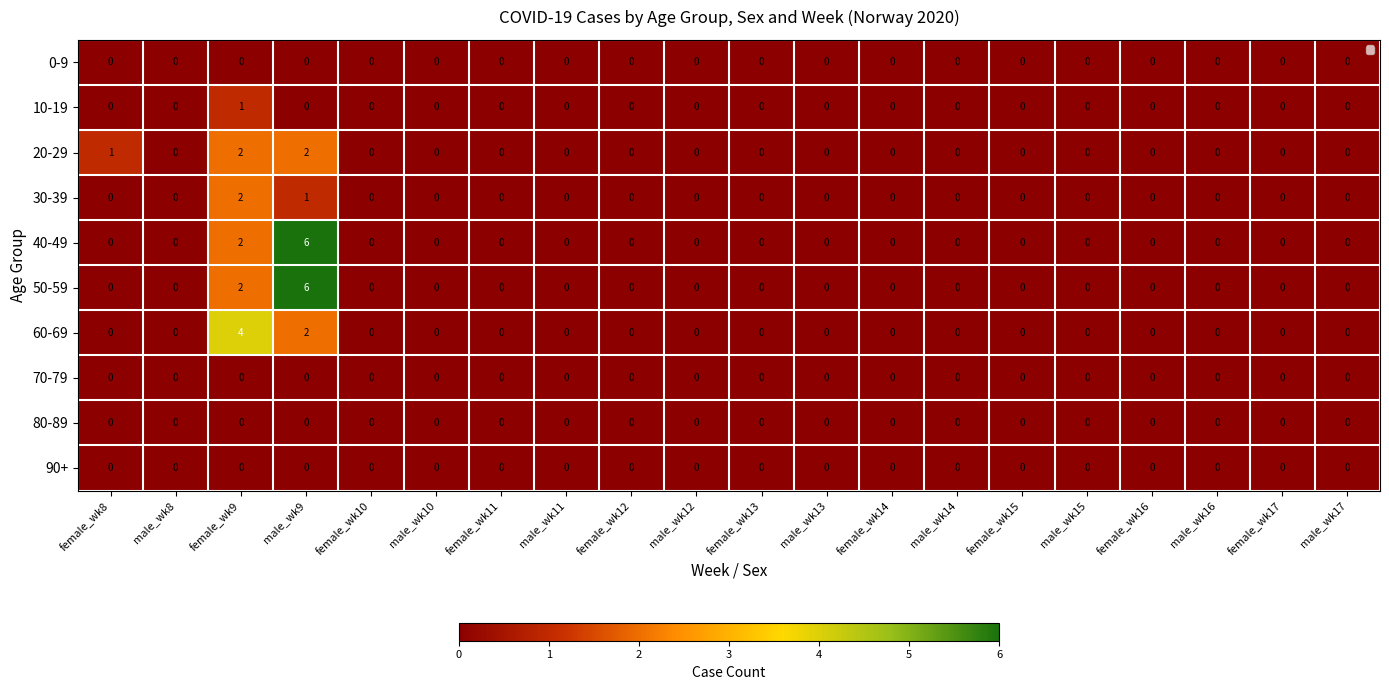

Which series has the largest total across all categories?

40-49